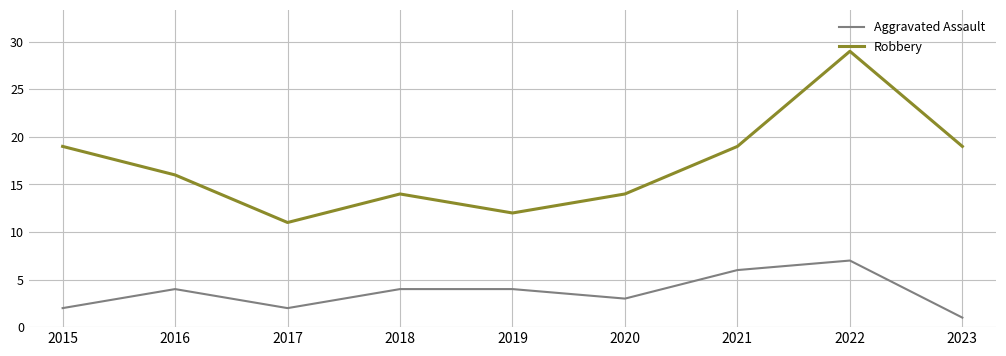

Where is the first local minimum for Robbery?

2017